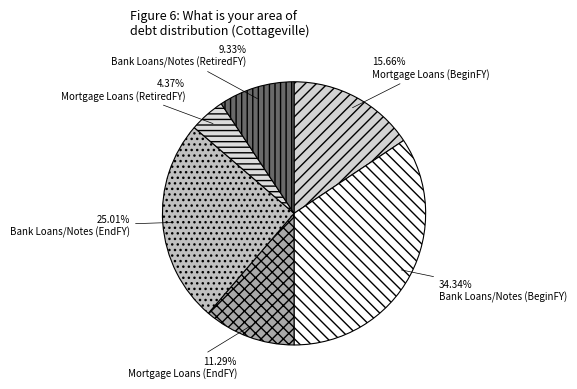

To the nearest percent, what is the combined percentage of Mortgage Loans (RetiredFY) and Mortgage Loans (EndFY)?

16%